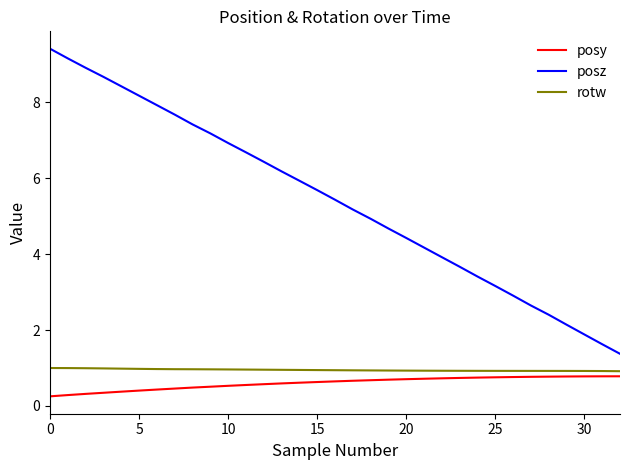

Which series has the largest total across all categories?

posz